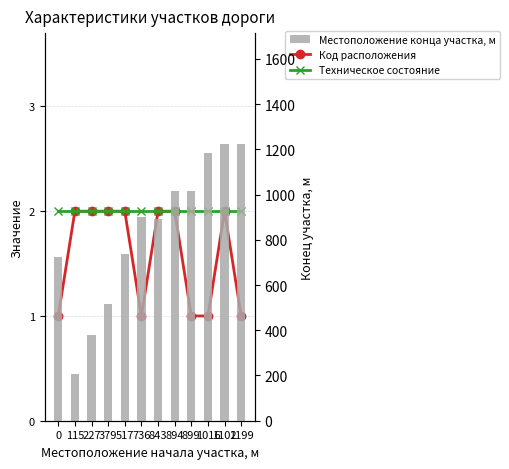

Which series has the largest total across all categories?

Местоположение конца участка, м